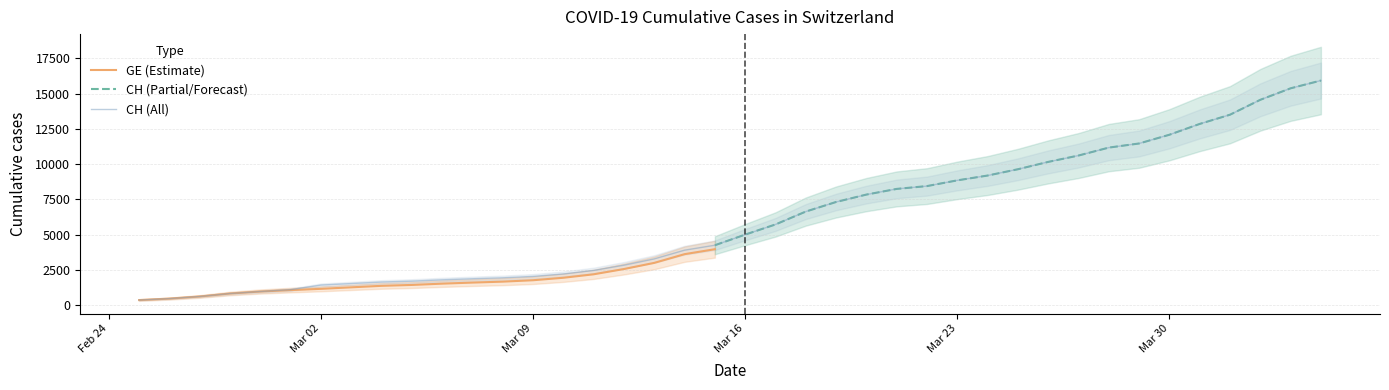

List the labels in order of value, largest first.

2020-04-04, 2020-04-03, 2020-04-02, 2020-04-01, 2020-03-31, 2020-03-30, 2020-03-29, 2020-03-28, 2020-03-27, 2020-03-26, 2020-03-25, 2020-03-24, 2020-03-23, 2020-03-22, 2020-03-21, 2020-03-20, 2020-03-19, 2020-03-18, 2020-03-17, 2020-03-16, 2020-03-15, 2020-03-14, 2020-03-13, 2020-03-12, 2020-03-11, 2020-03-10, 2020-03-09, 2020-03-08, 2020-03-07, 2020-03-06, 2020-03-05, 2020-03-04, 2020-03-03, 2020-03-02, 2020-03-01, 2020-02-29, 2020-02-28, 2020-02-27, 2020-02-26, 2020-02-25